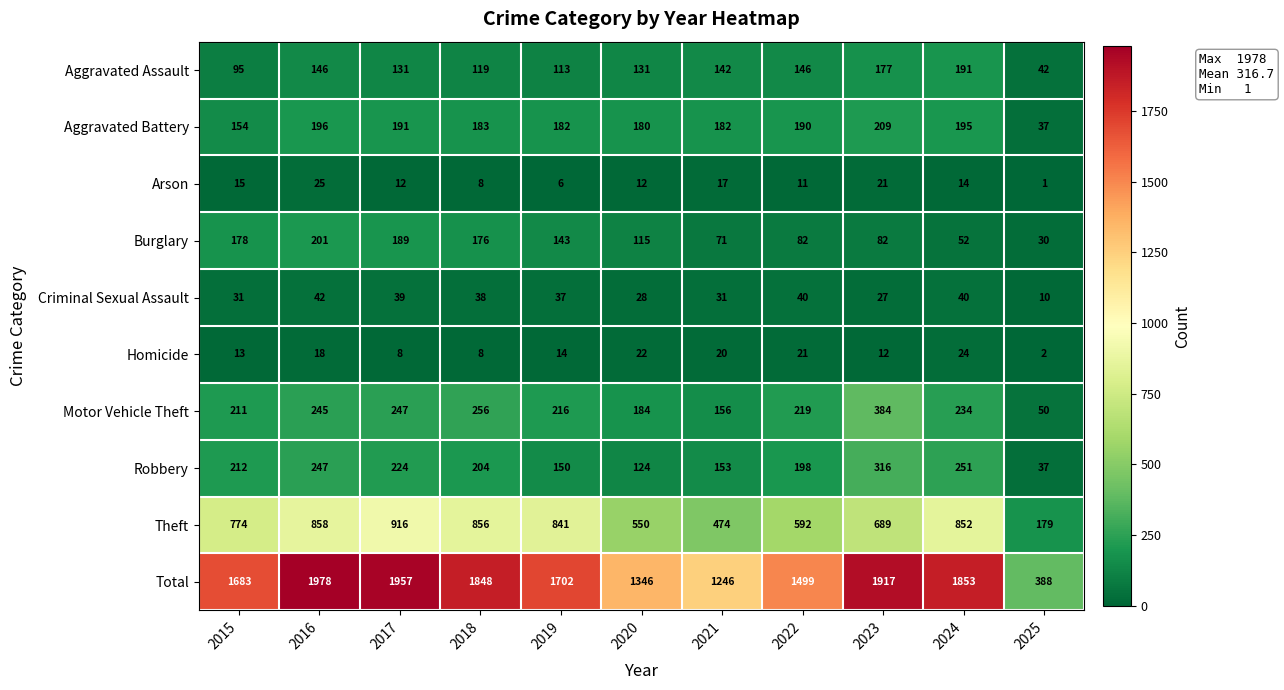

What is the total value across all series at 2020?

2692